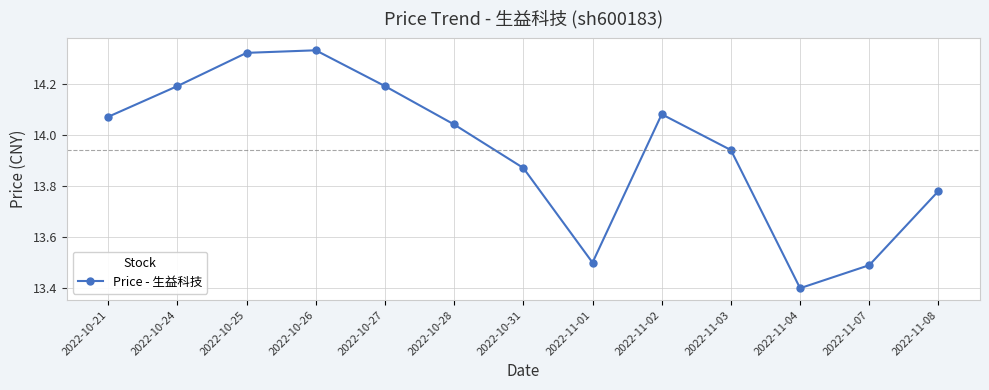

Count the number of values greater than 14.

7